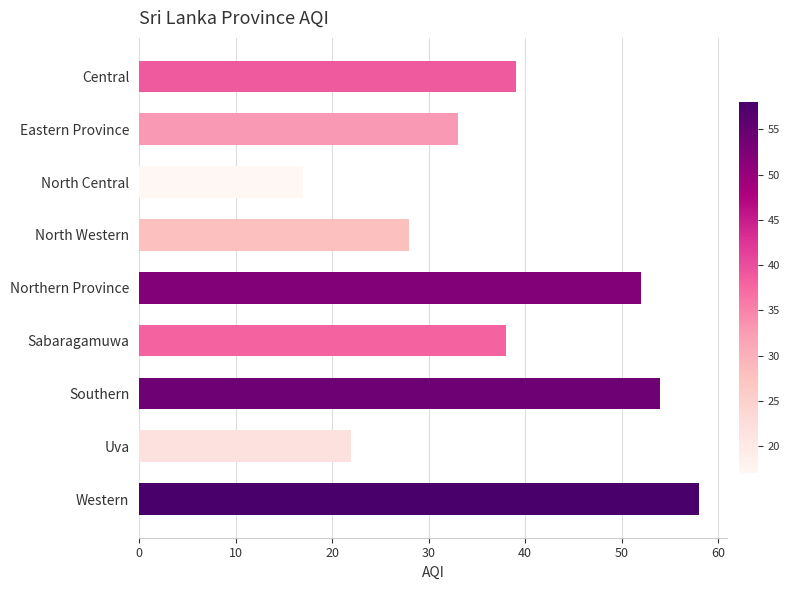

How many categories are shown in the chart?

9